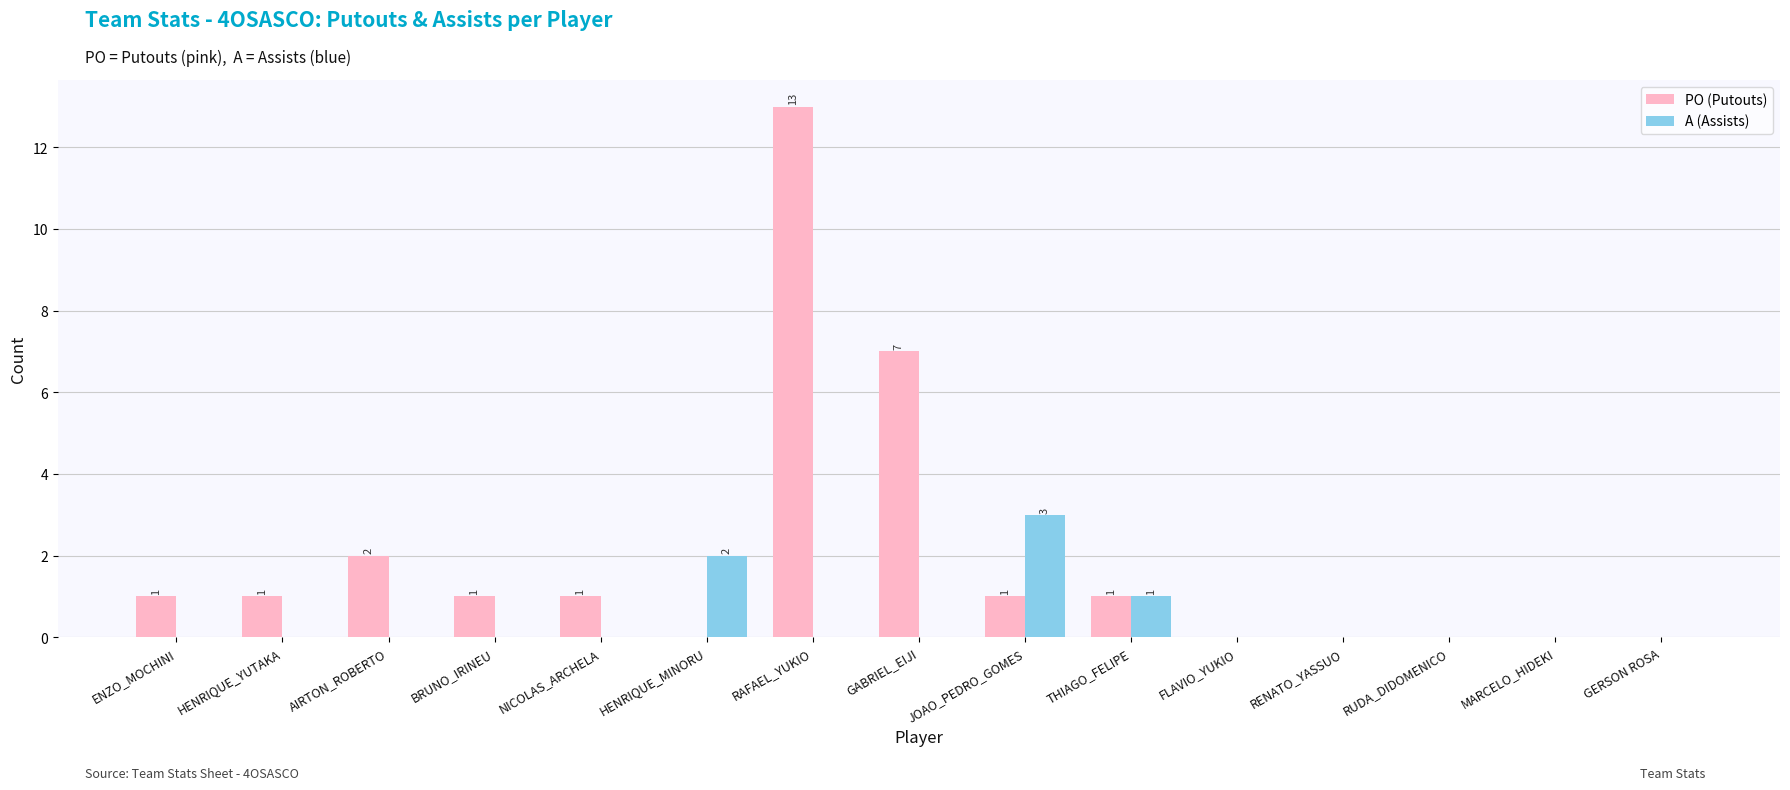

What are all the series names shown in the legend?

PO (Putouts), A (Assists)